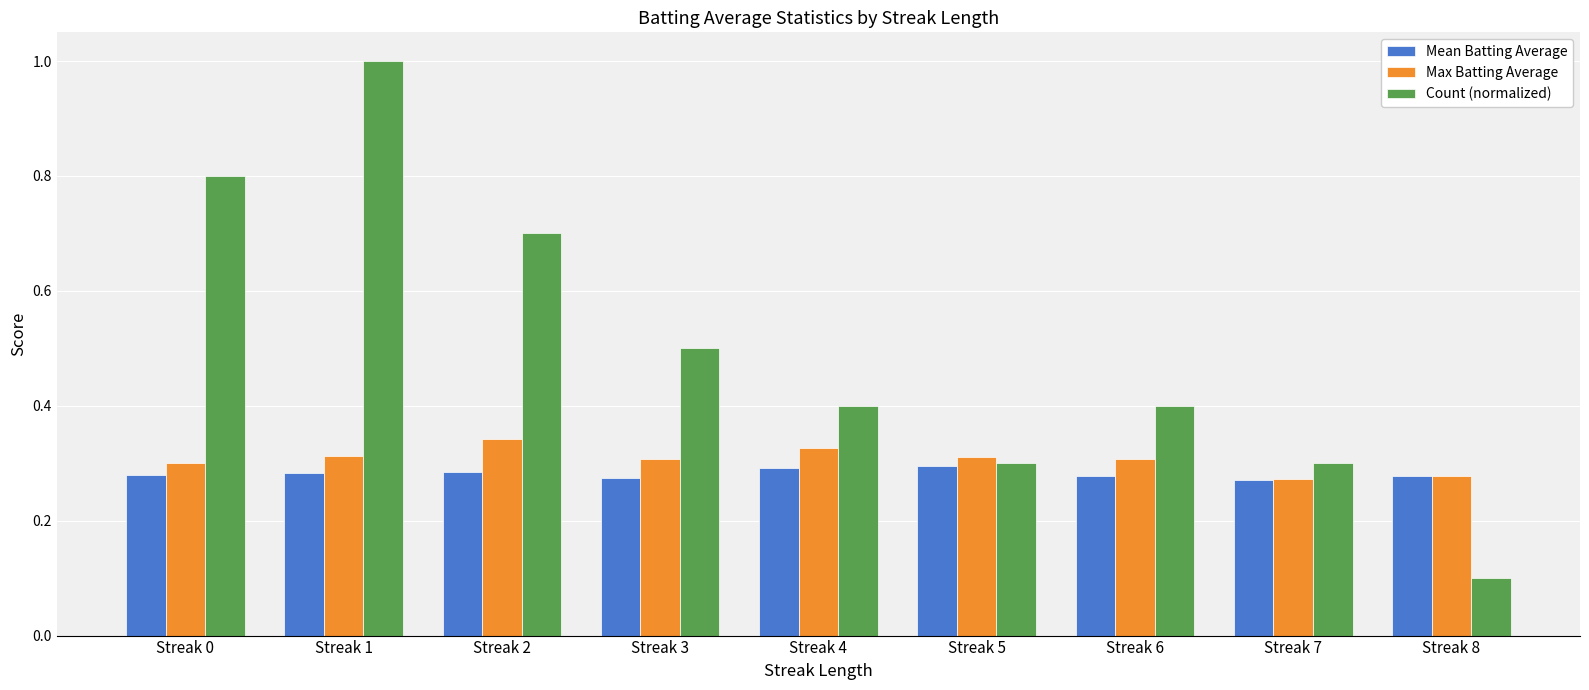

What is the highest value of the Count (normalized) series?

1.0